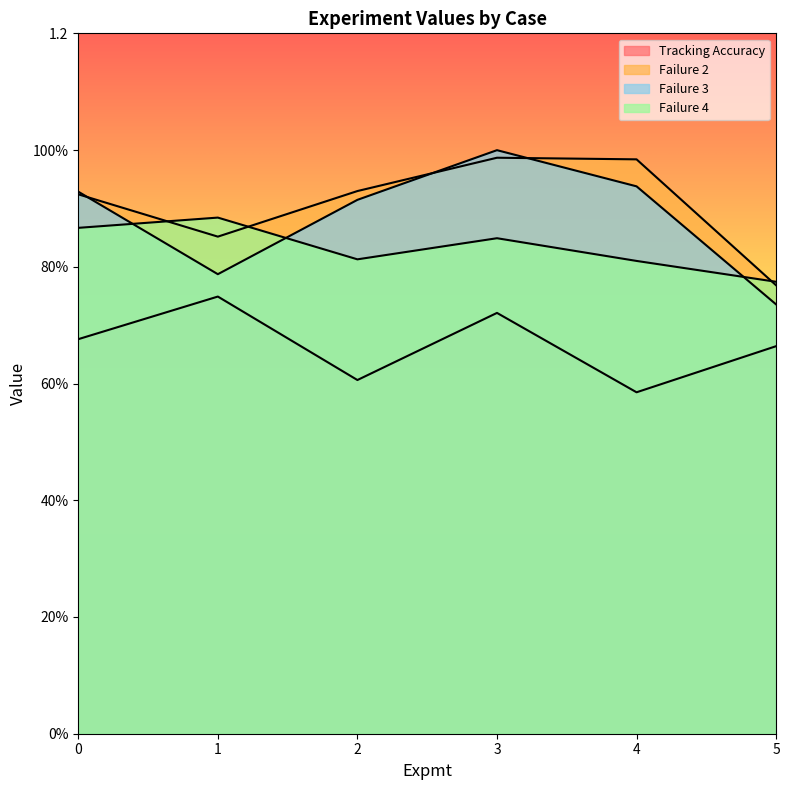

Does the chart display data point markers on the line(s)?

No